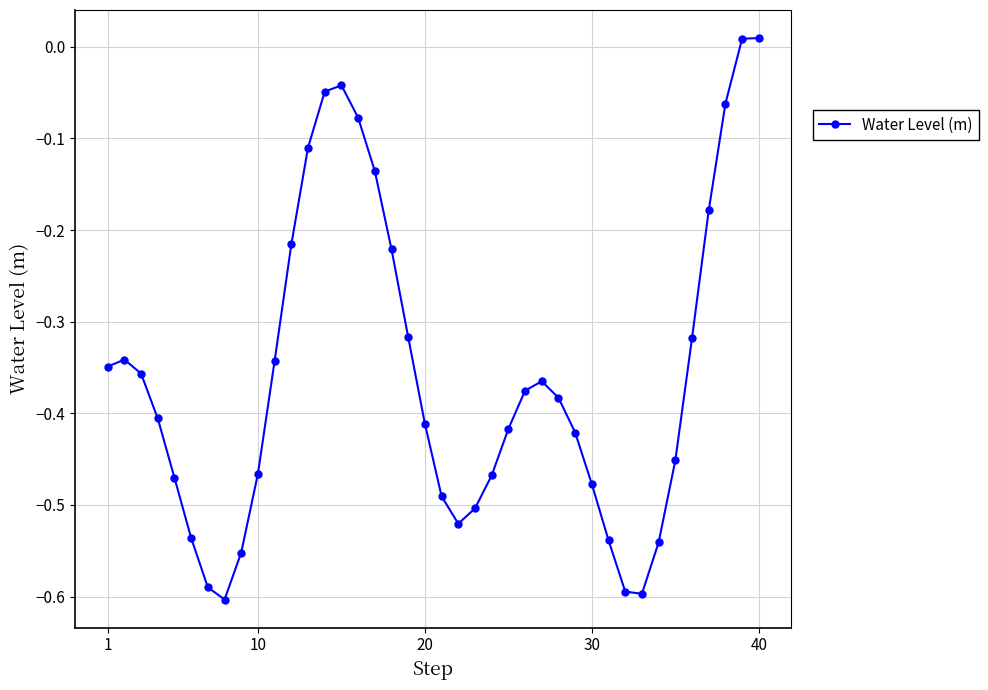

What is the difference between the maximum and minimum values?

0.6